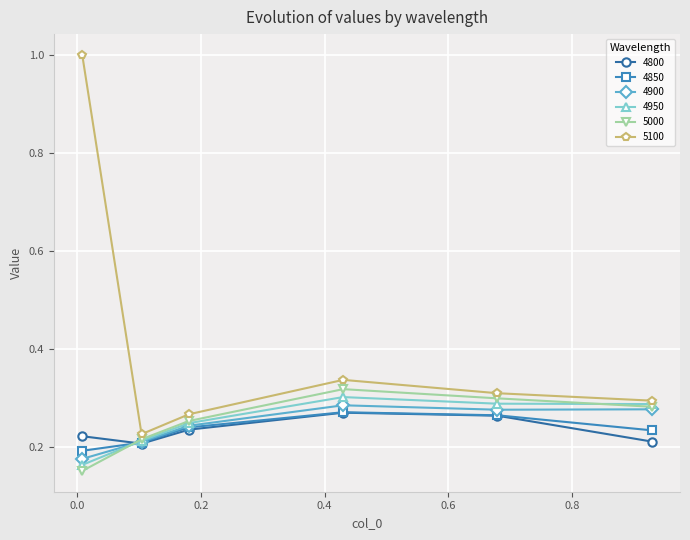

What are all the series names shown in the legend?

4800, 4850, 4900, 4950, 5000, 5100